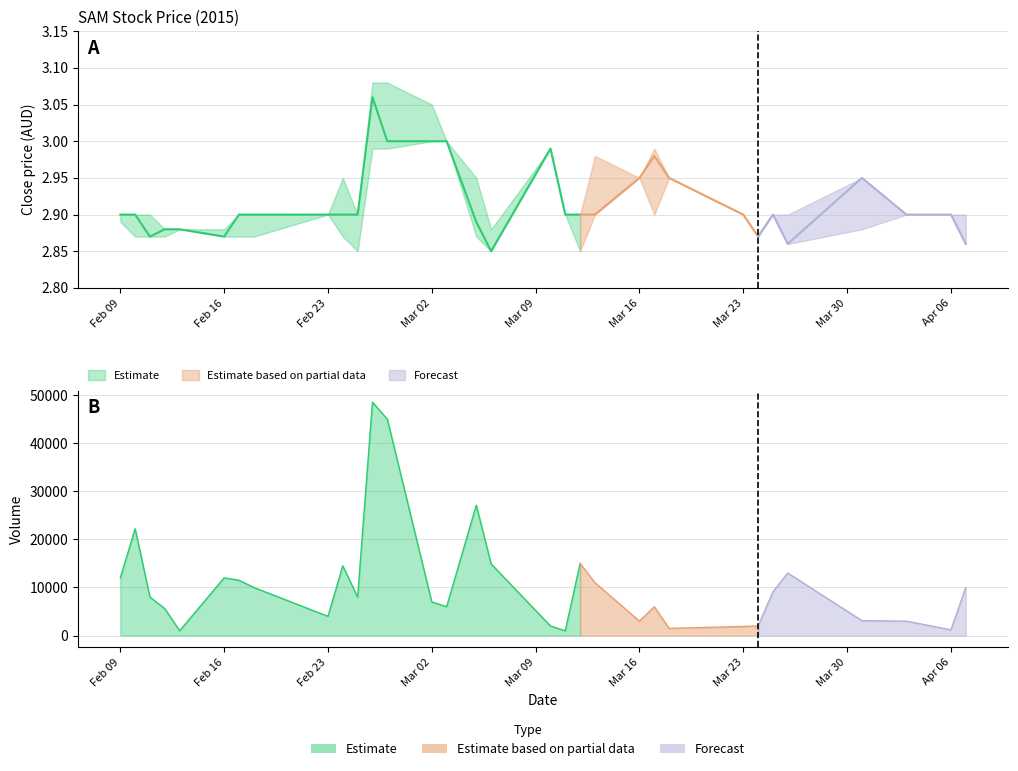

What is the total value across all series at 27?

13008.6